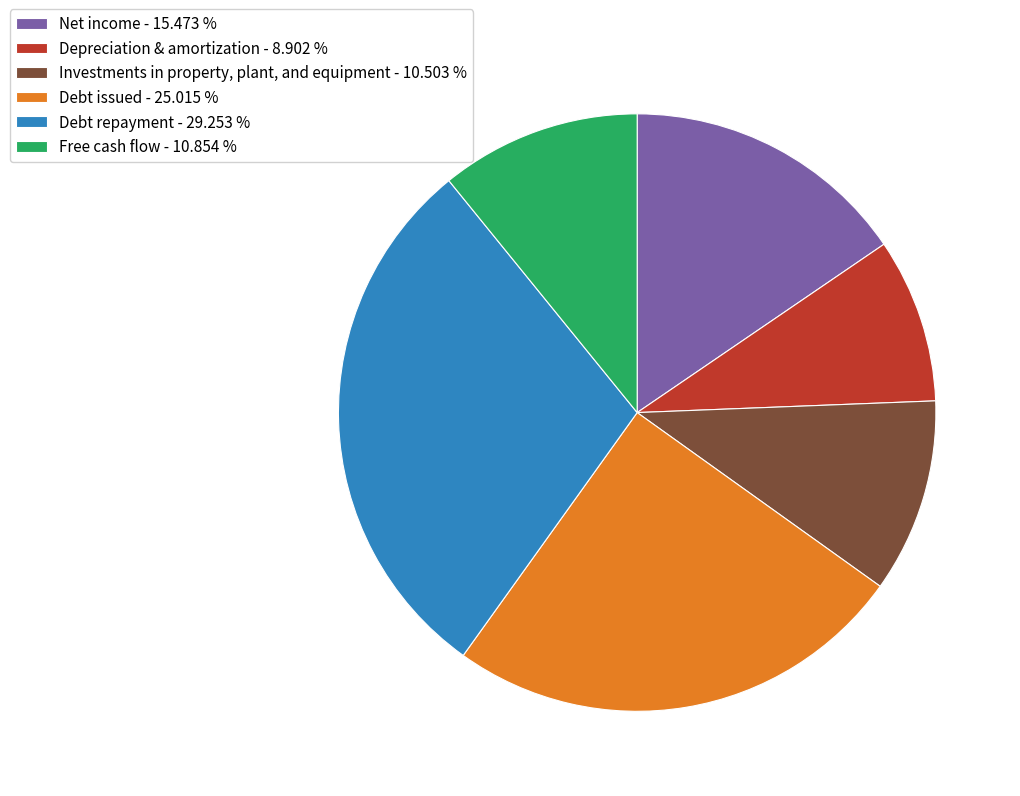

True or false: Debt repayment accounts for 39% of the total.

False